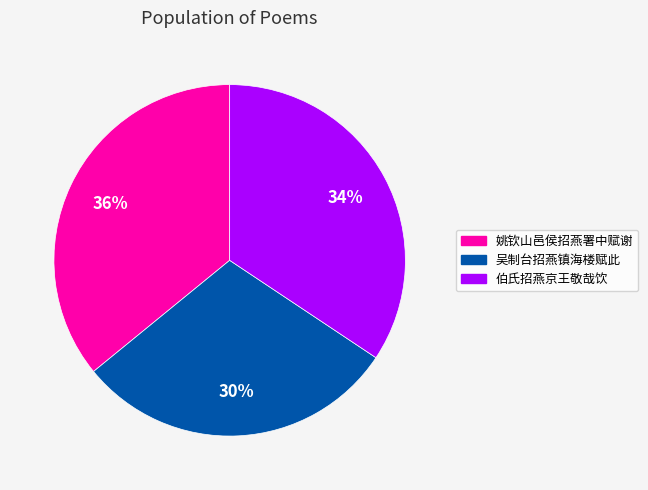

Count the number of slices in the pie.

3